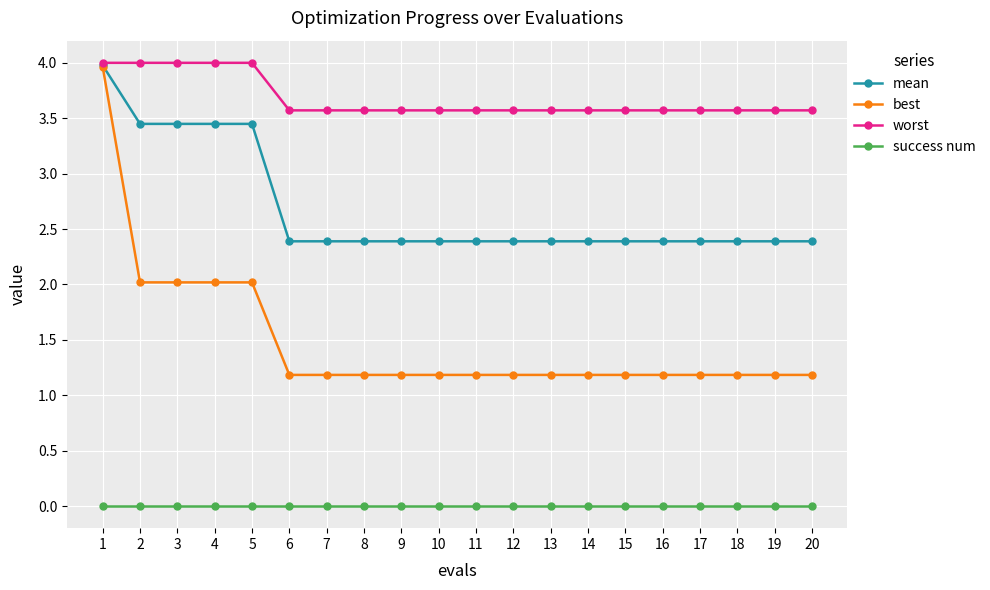

What is the spread (max minus min) of values at 1?

4.0